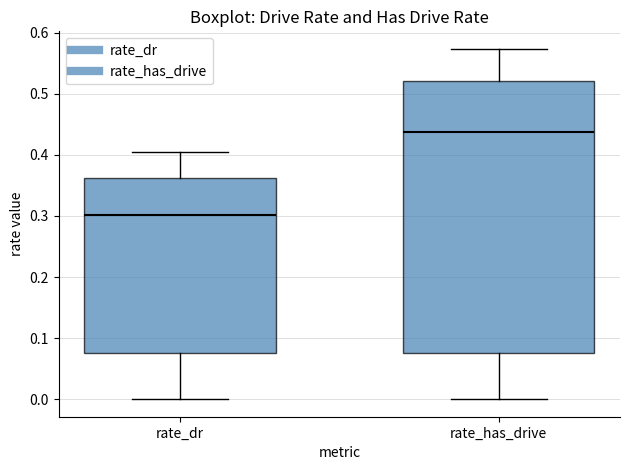

Comparing the boxes themselves (not the whiskers), which one is the tallest?

rate_has_drive